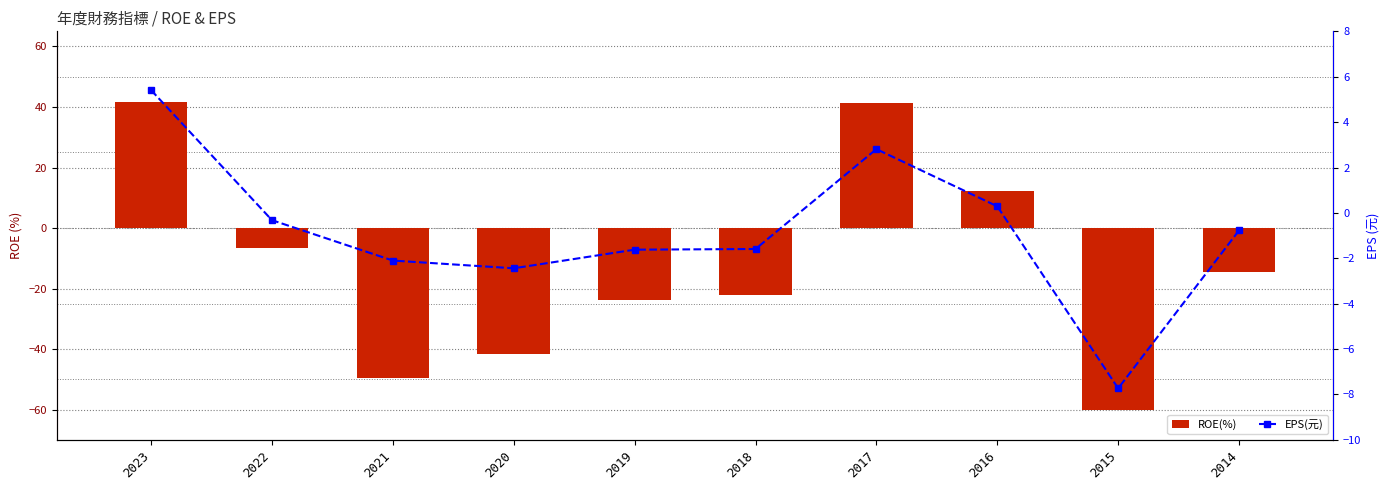

What is the value of the ROE(%) bar at the 9th from the left?

-60.0